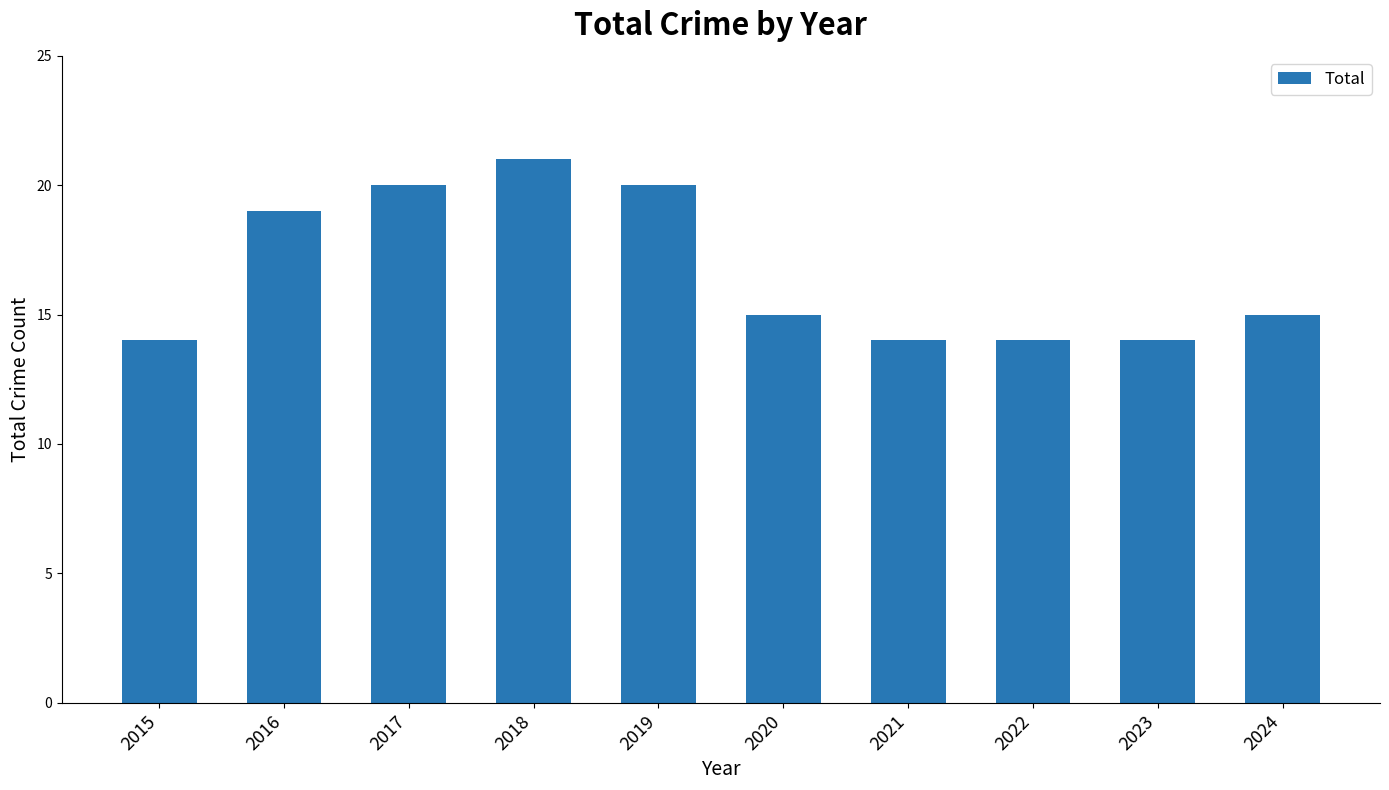

What is the approximate value at 2020?

15